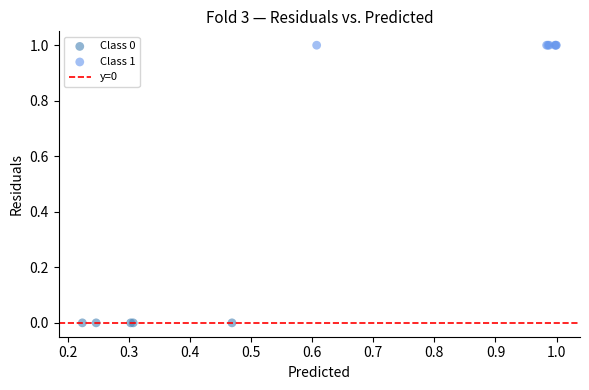

Which series contains the highest Y value?

Class 1